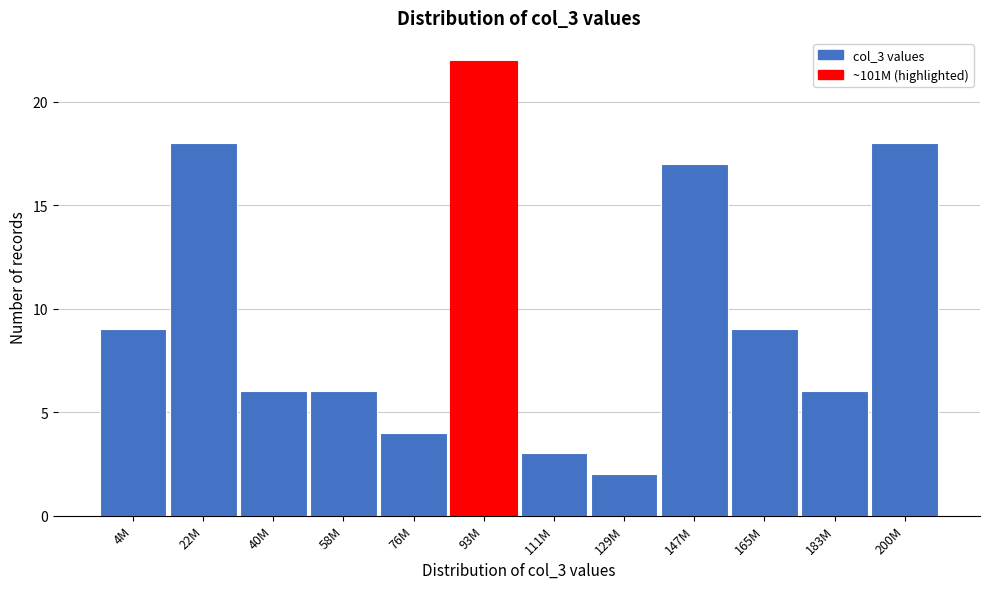

Reading left to right, what are all the values shown in this chart?

4M=9	22M=18	40M=6	58M=6	76M=4	93M=22	111M=3	129M=2	147M=17	165M=9	183M=6	200M=18